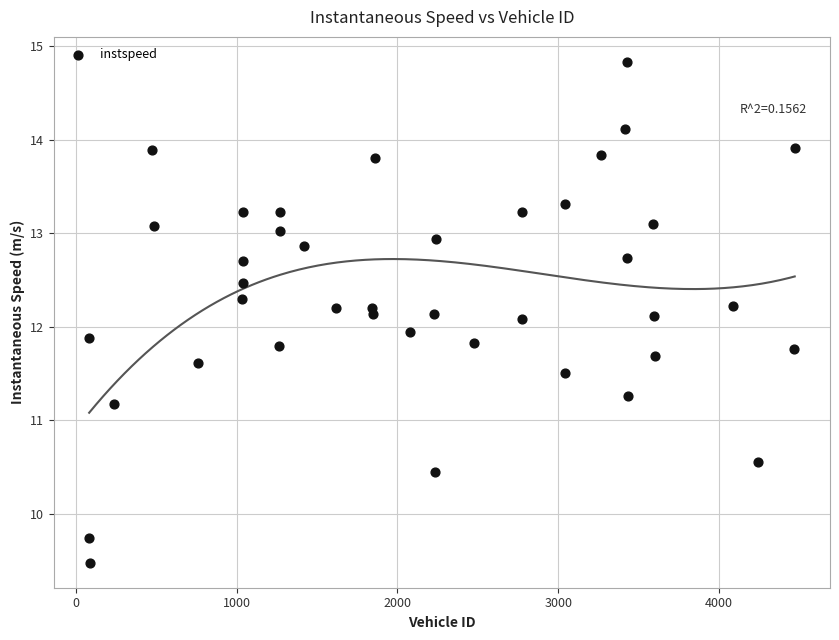

What is the range of X values (max minus min)?

4389.0